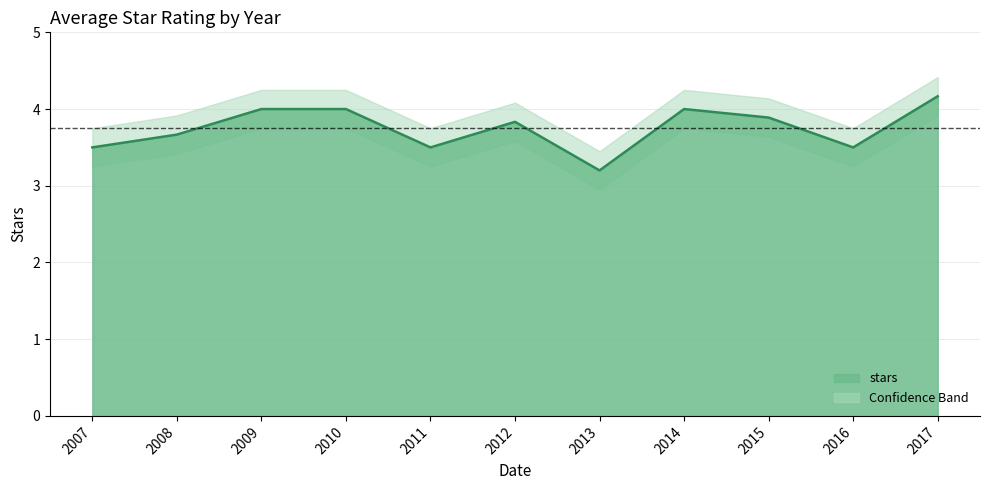

What is the ratio of the value at 2016 to the value at 2012?

0.9